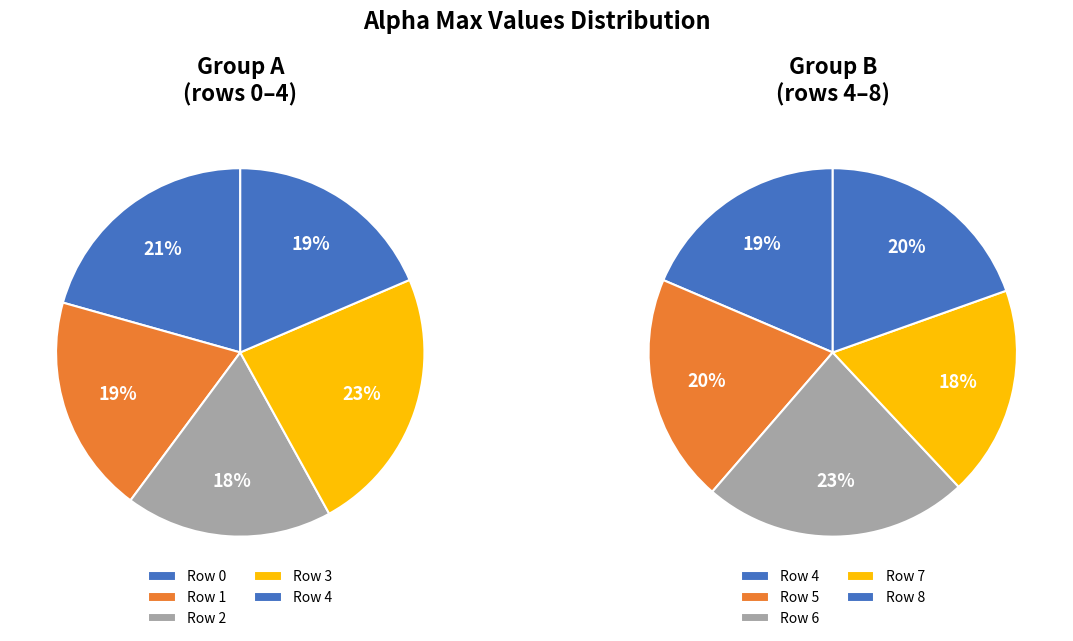

What is the change in value from 1 to 2?

-0.1